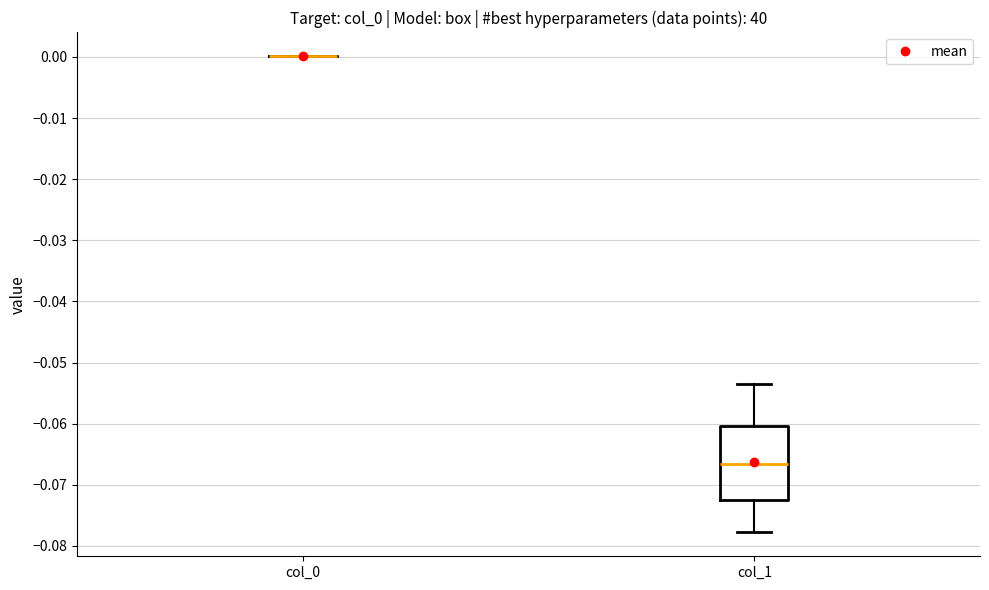

Reading left to right, read every box against the y-axis: the position of its median line, the range the box covers, and the ends of its whiskers. The values are not printed on the chart, so give them approximately, as read against the axis.

col_0: box collapsed to a line at 0.000, whiskers 0.000 to 0.000
col_1: median -0.067, box -0.072 to -0.060, whiskers -0.078 to -0.053